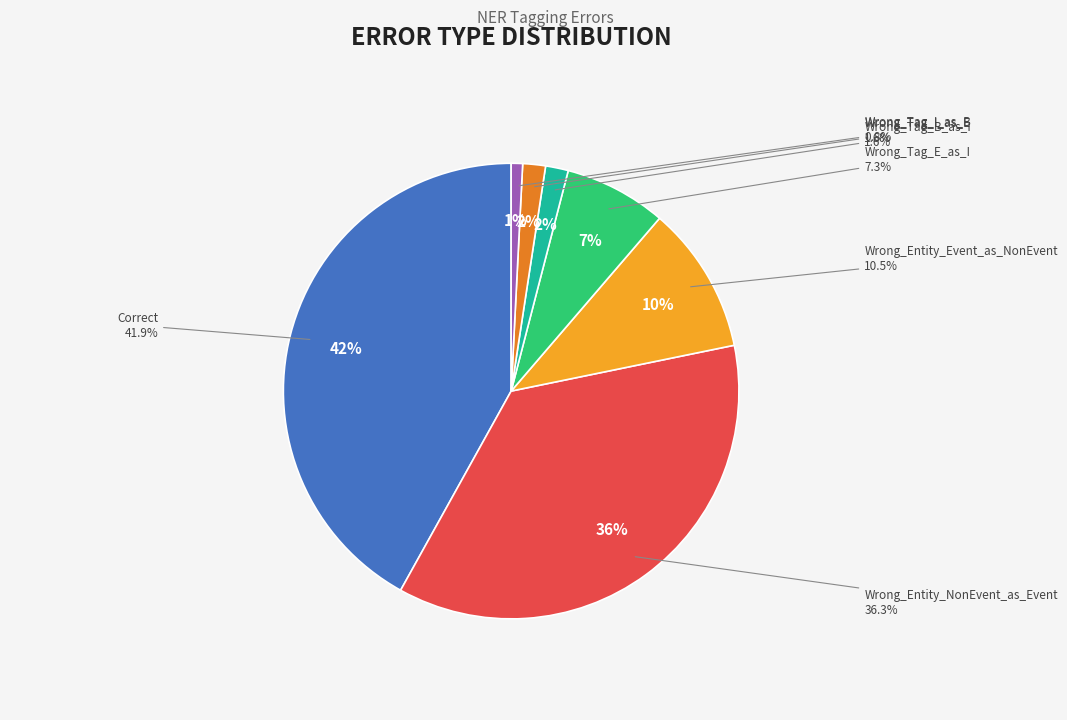

Does any single category account for the majority?

No